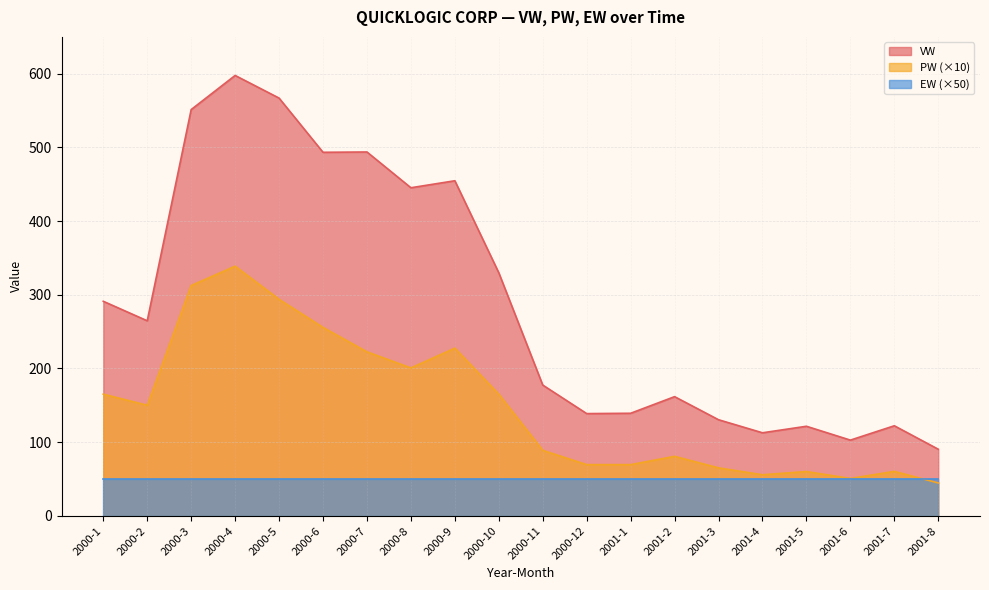

At which label does VW reach its minimum?

2001-8